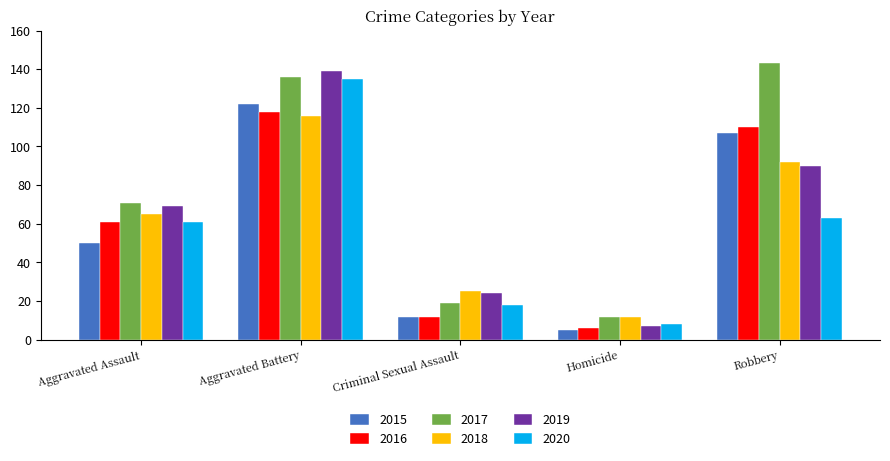

What are all the series names shown in the legend?

2015, 2016, 2017, 2018, 2019, 2020